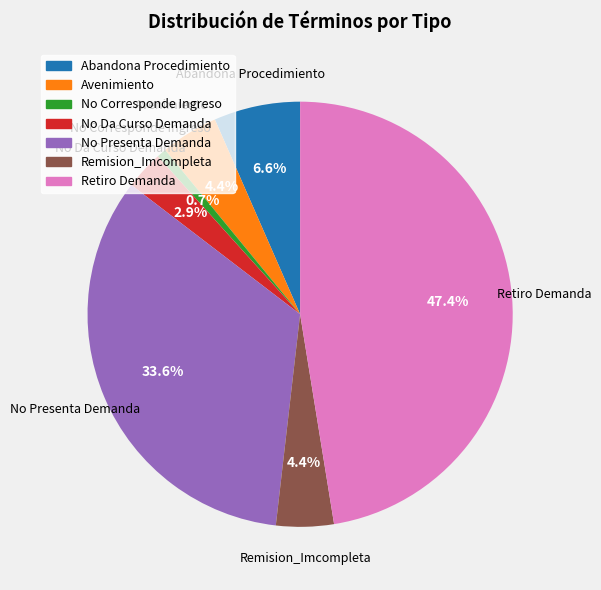

Is it true that No Presenta Demanda is 34% of the pie?

True